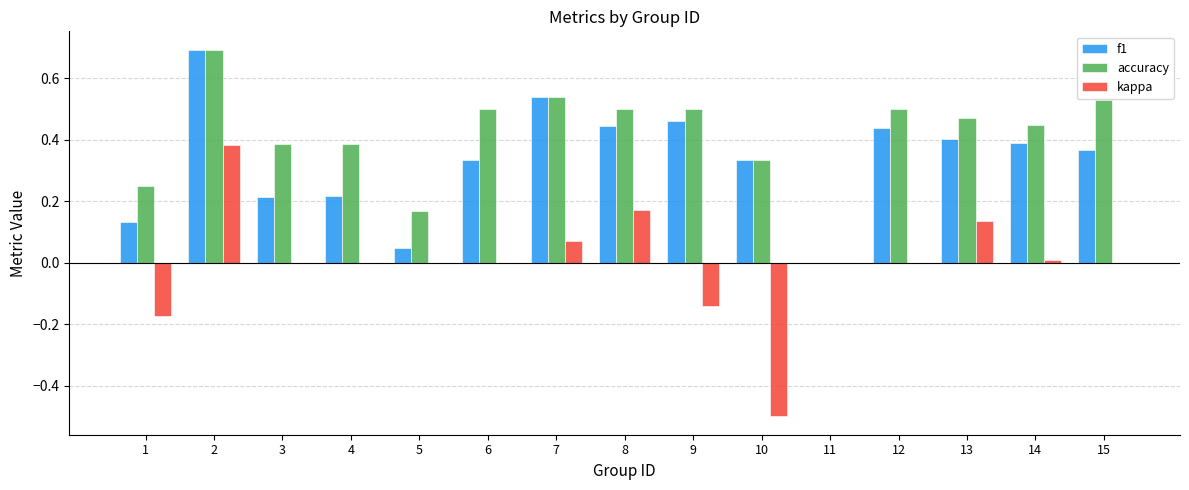

What is the maximum value for f1?

0.7